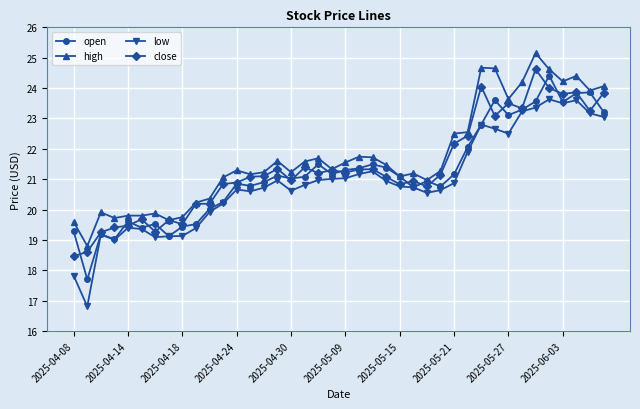

At how many categories does at least one series exceed 18?

40